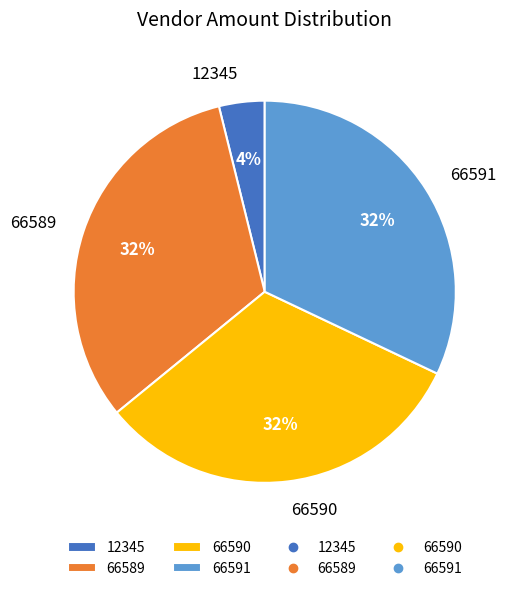

Do 12345 and 66590 together represent more than half of the pie?

No